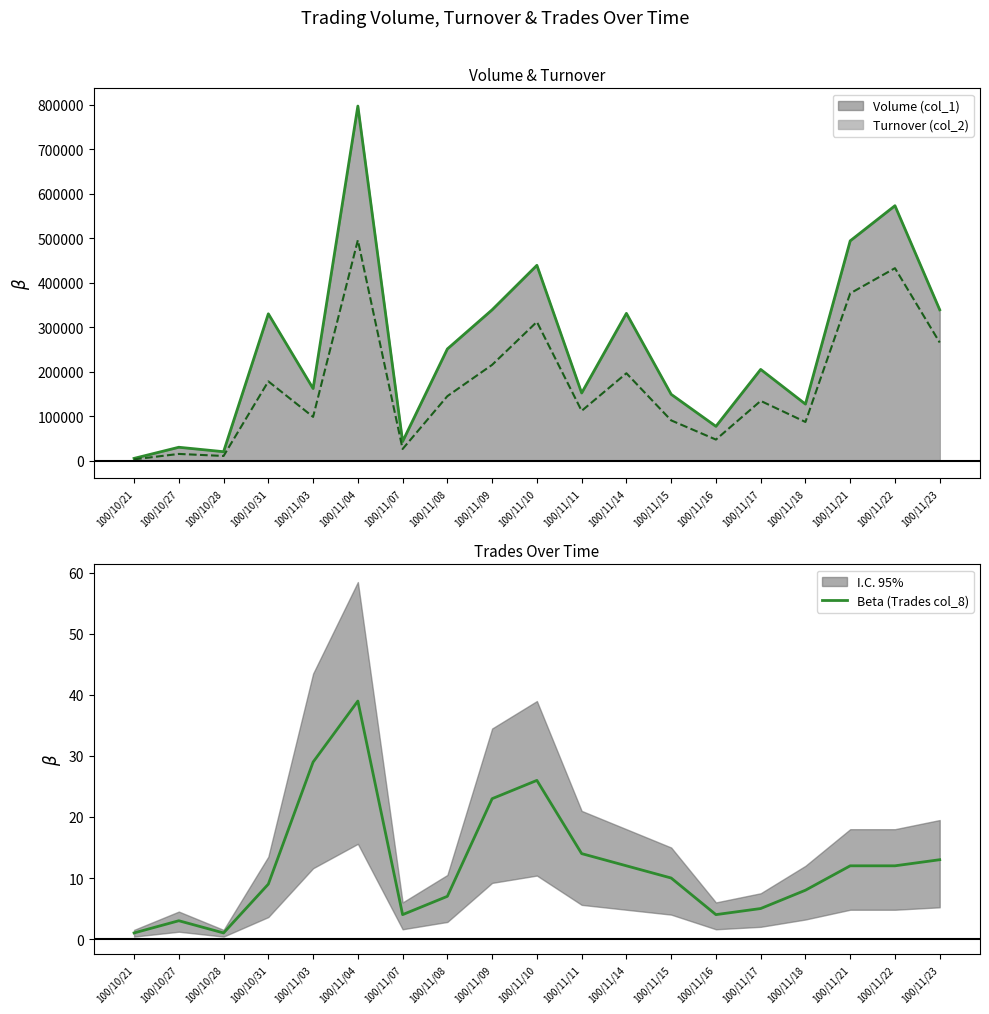

What is the value of the 3rd point from the left?

1